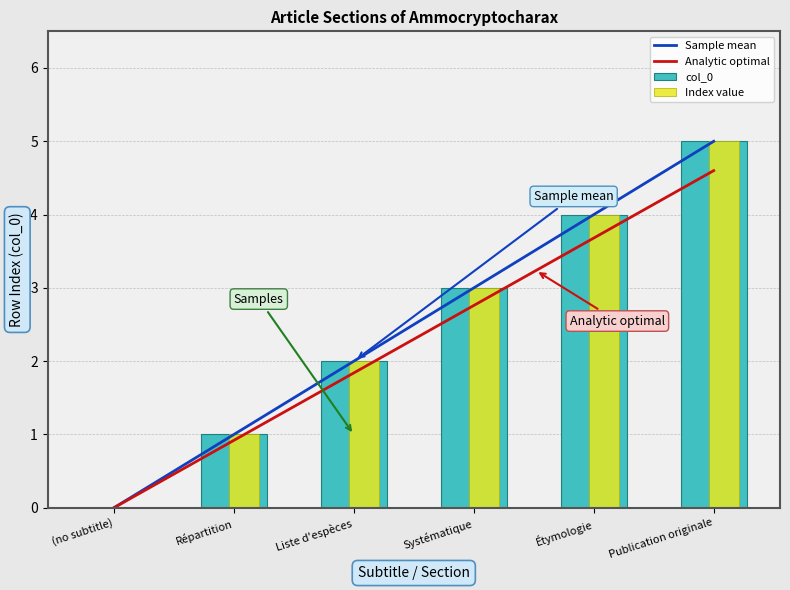

How many values exceed 3?

2